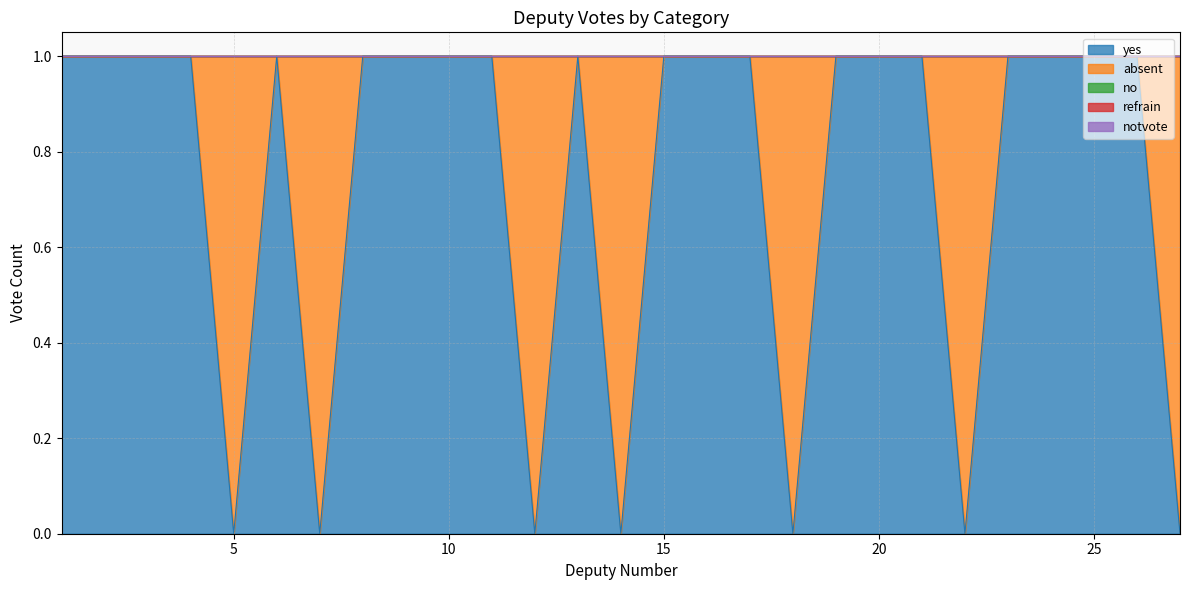

List the labels in order of yes value, smallest first.

5, 7, 12, 14, 18, 22, 27, 1, 2, 3, 4, 6, 8, 9, 10, 11, 13, 15, 16, 17, 19, 20, 21, 23, 24, 25, 26